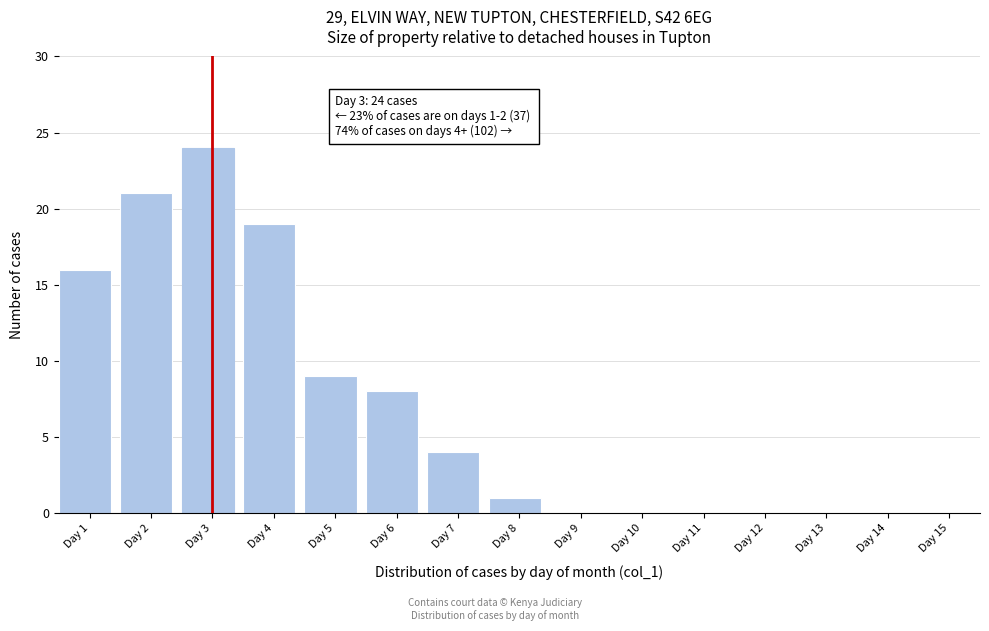

Reading left to right, extract all data points from this chart.

Day 1=16	Day 2=21	Day 3=24	Day 4=19	Day 5=9	Day 6=8	Day 7=4	Day 8=1	Day 9=0	Day 10=0	Day 11=0	Day 12=0	Day 13=0	Day 14=0	Day 15=0